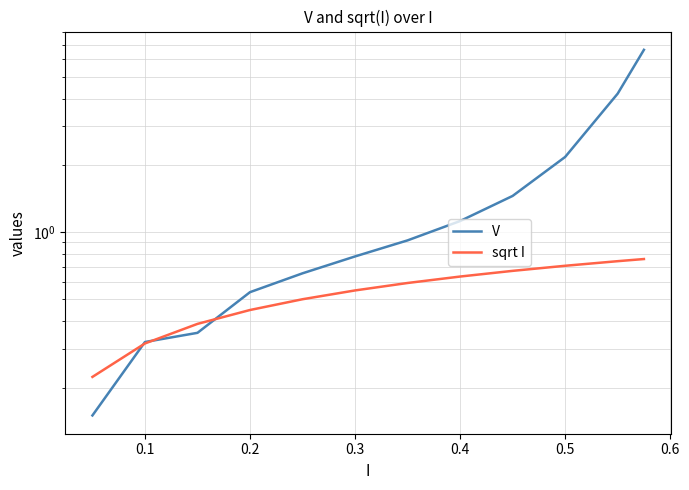

What position from the left is 0.5?

10